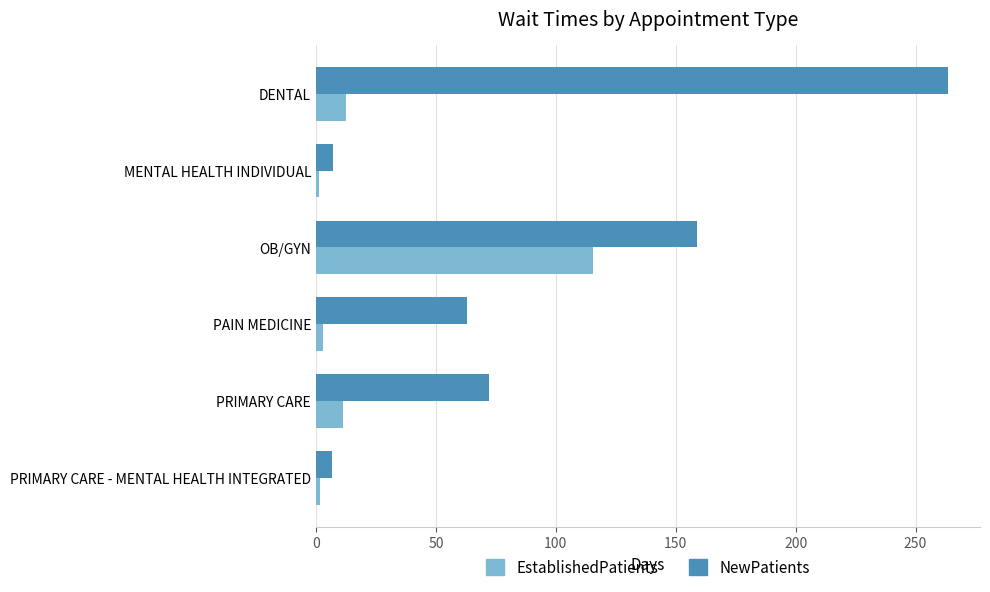

Rank the series by their average value, from lowest to highest.

EstablishedPatients, NewPatients